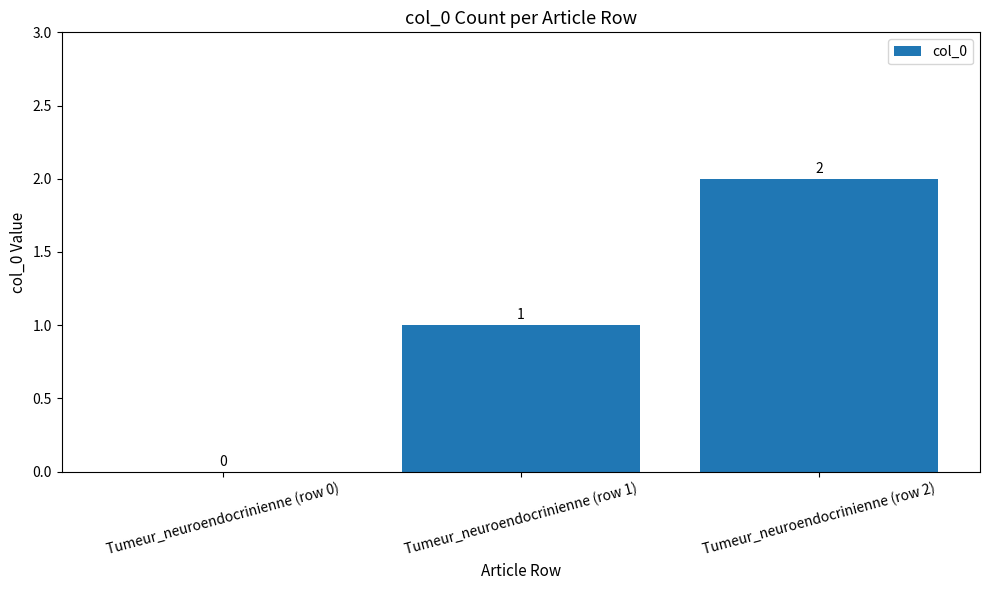

Are the bars horizontal?

No